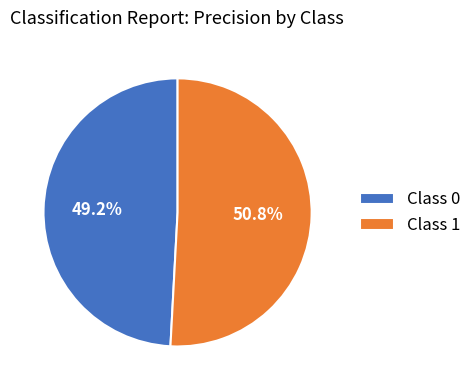

What percentage do Class 1 and Class 0 together represent?

100.0%